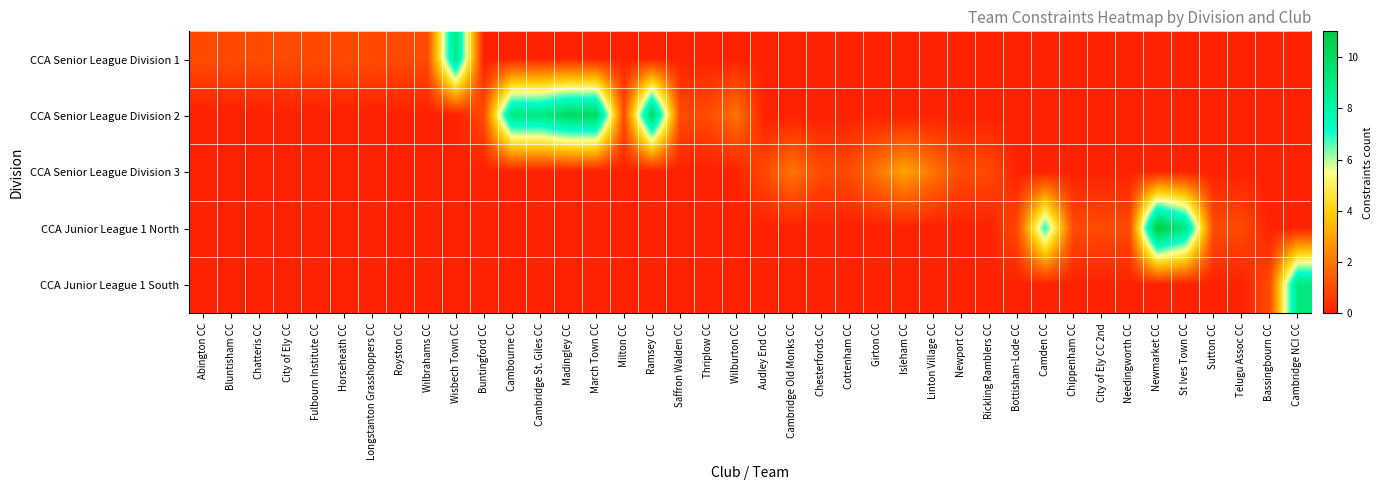

How many data points does each series have?

40